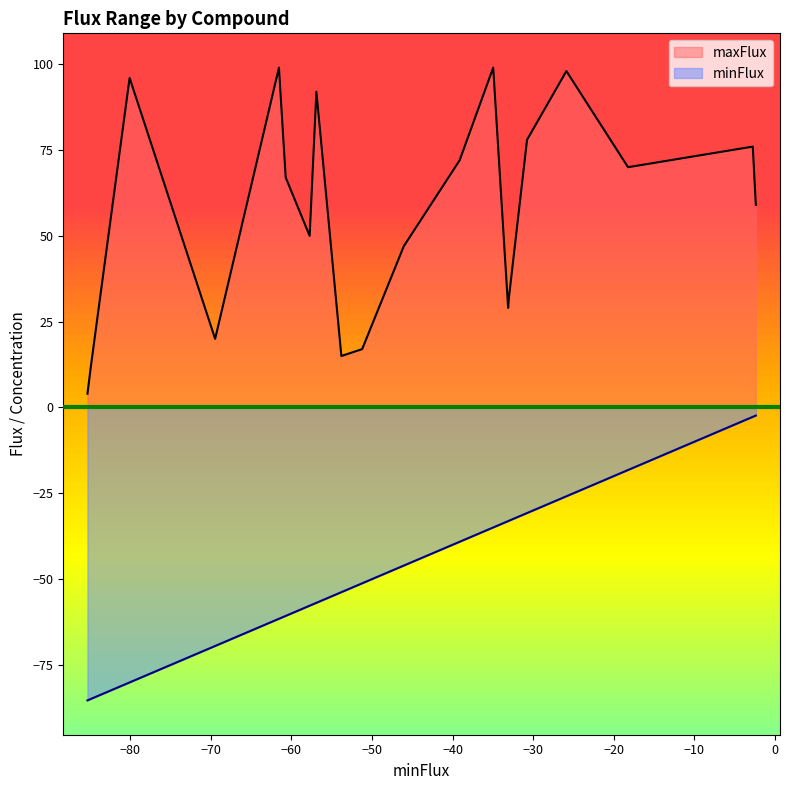

Rank the series by their maximum value, from highest to lowest.

maxFlux, minFlux